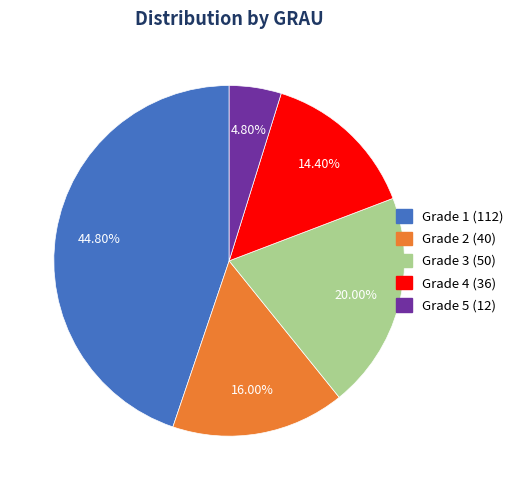

Does any single category account for the majority?

No